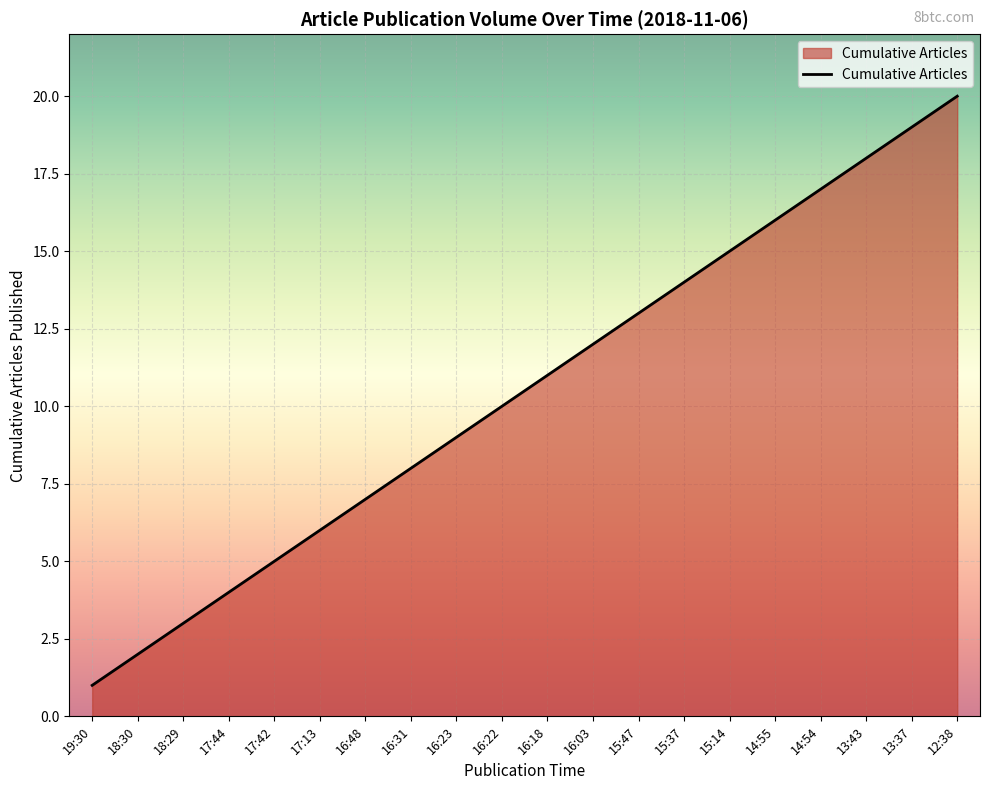

True or false: the data shows 16 at 14:55.

True